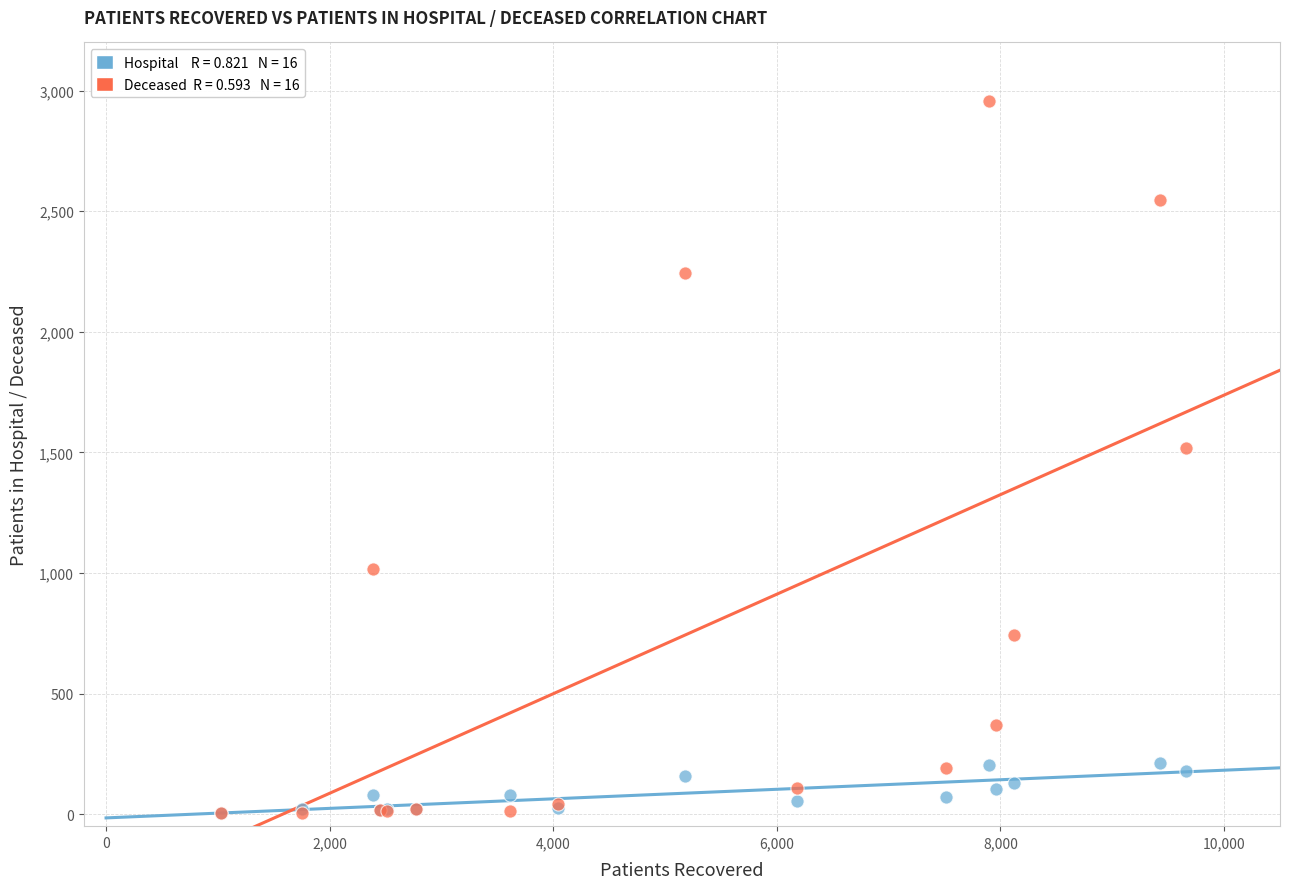

Across all series, what Y value is closest to 1480?

1520